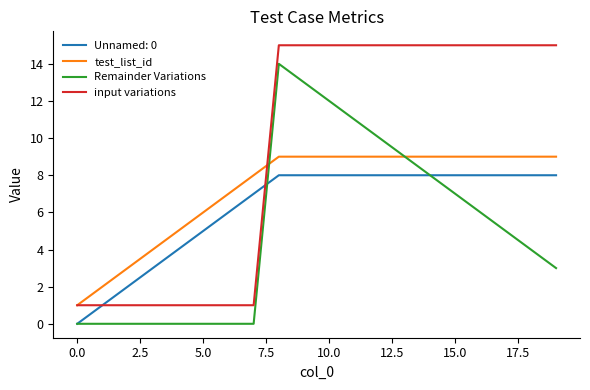

In Remainder Variations, how many points are higher than both neighbors (excluding endpoints)?

1